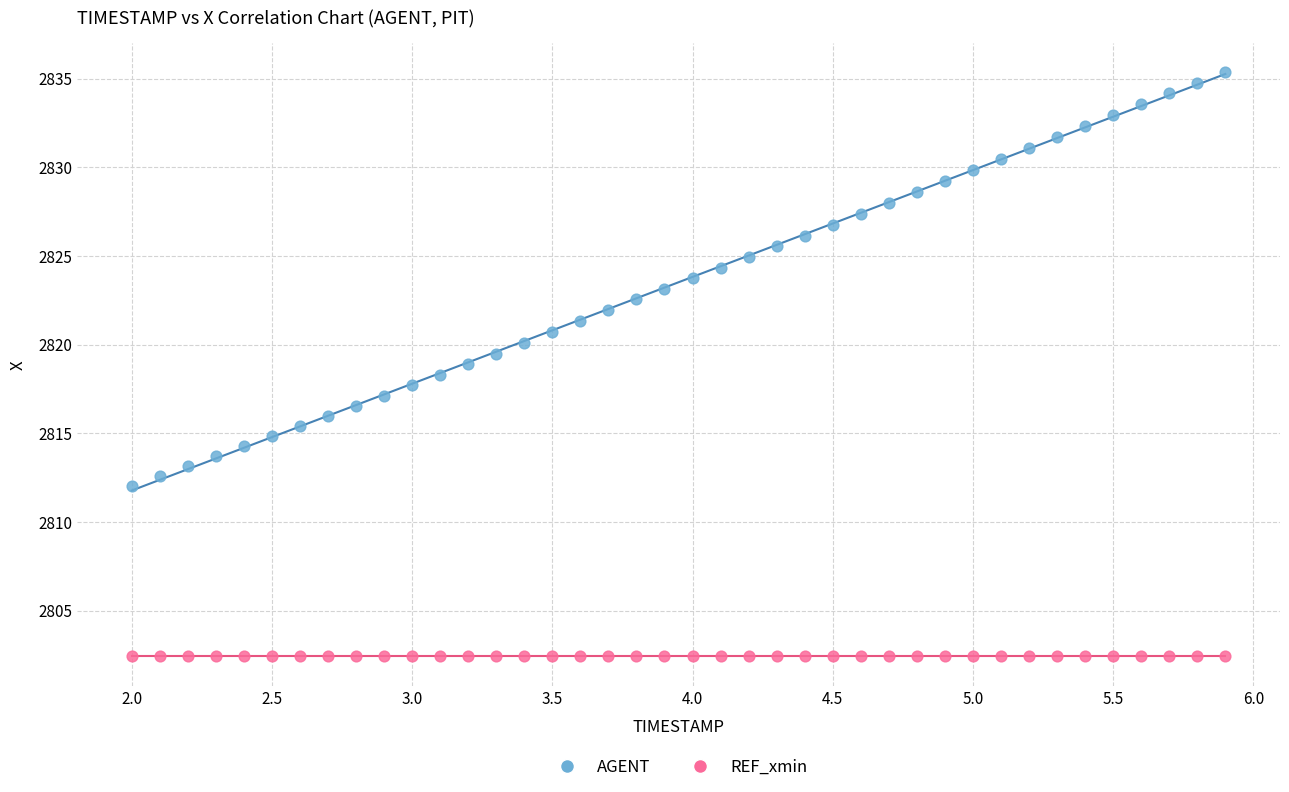

Which series contains the highest Y value?

AGENT